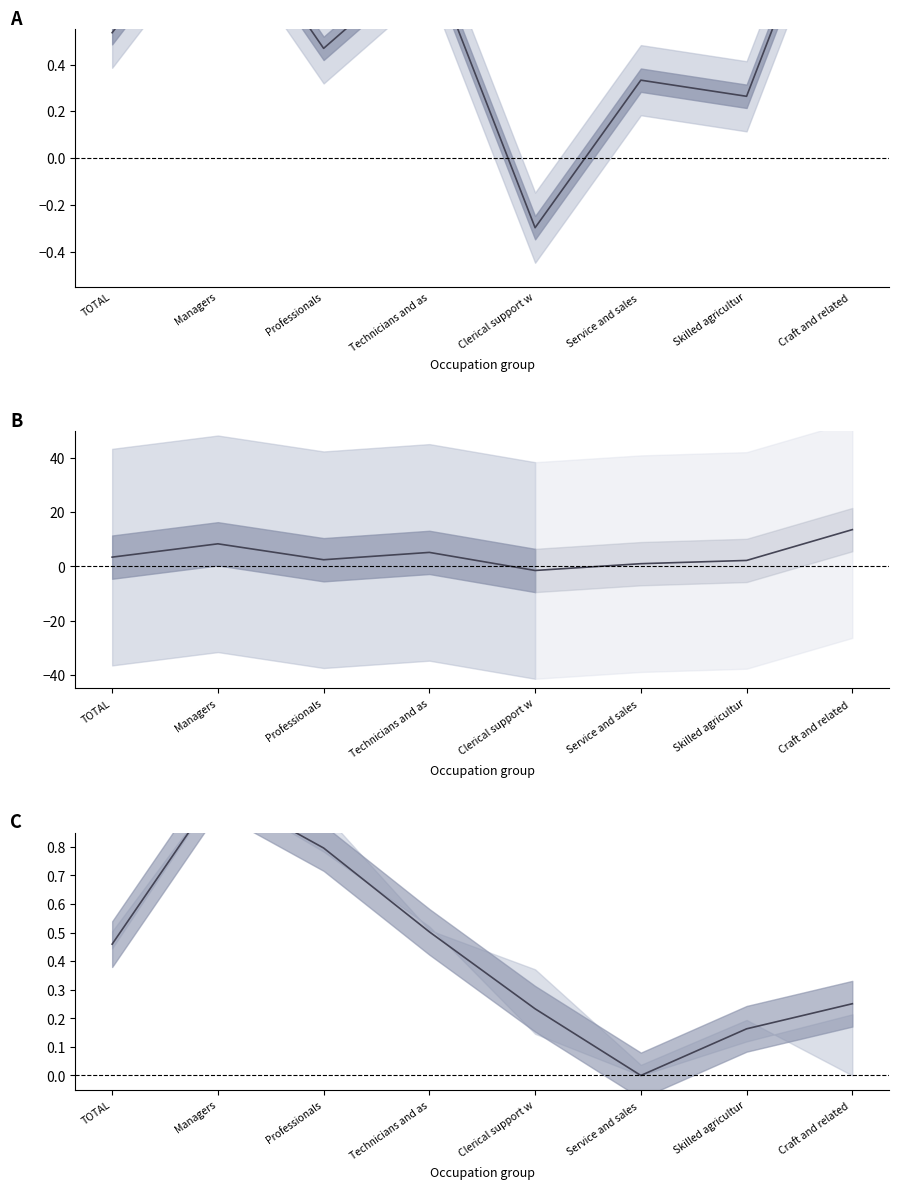

True or false: the data shows 0.4 at Clerical support w.

False